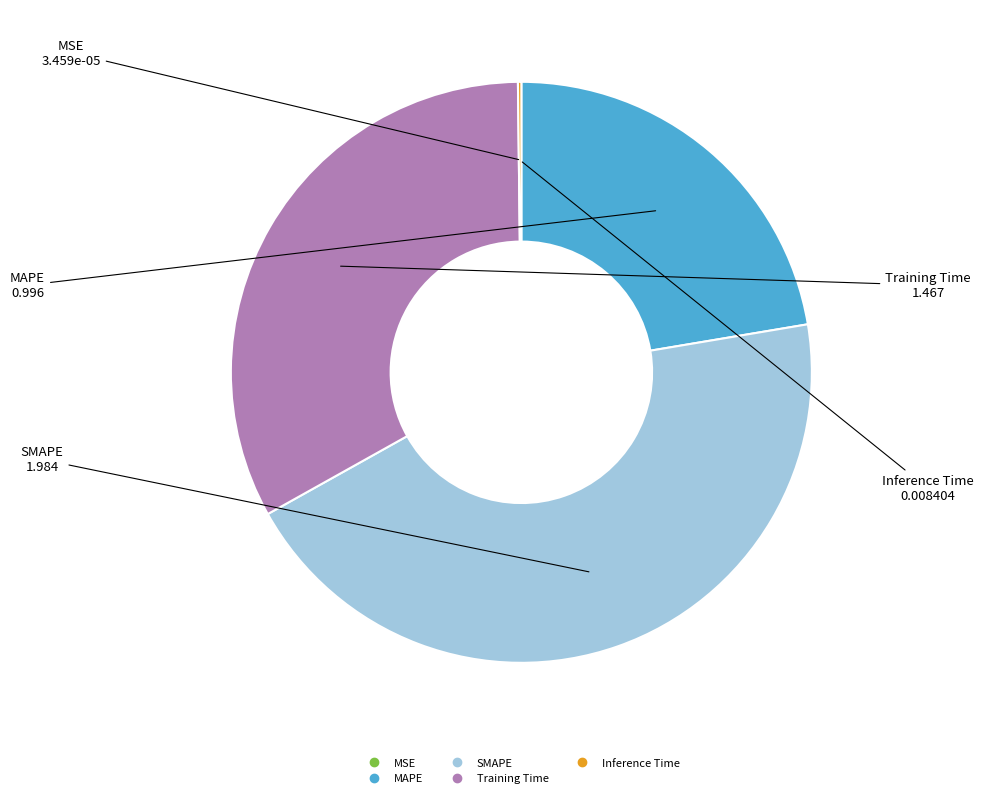

What is the largest slice in the pie chart?

SMAPE